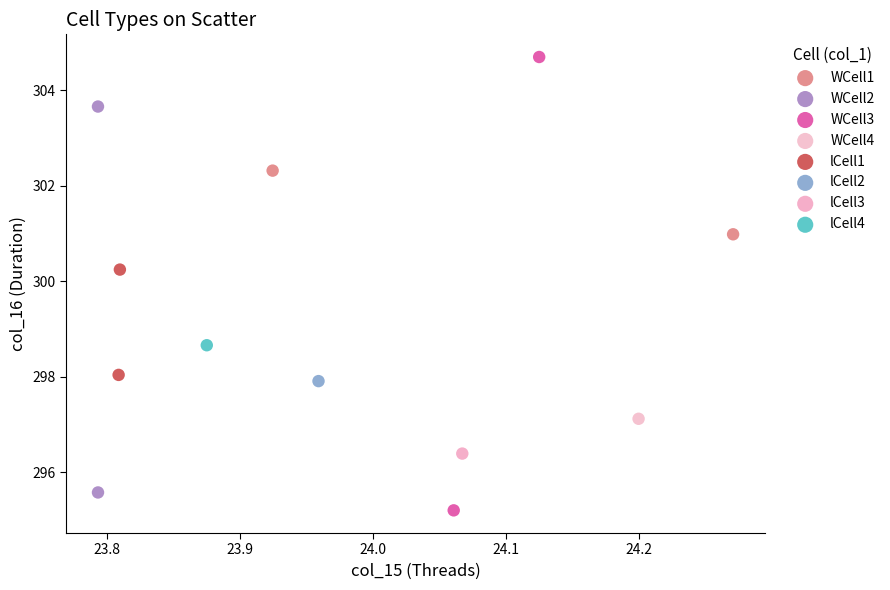

Which series reaches the minimum Y coordinate?

WCell3